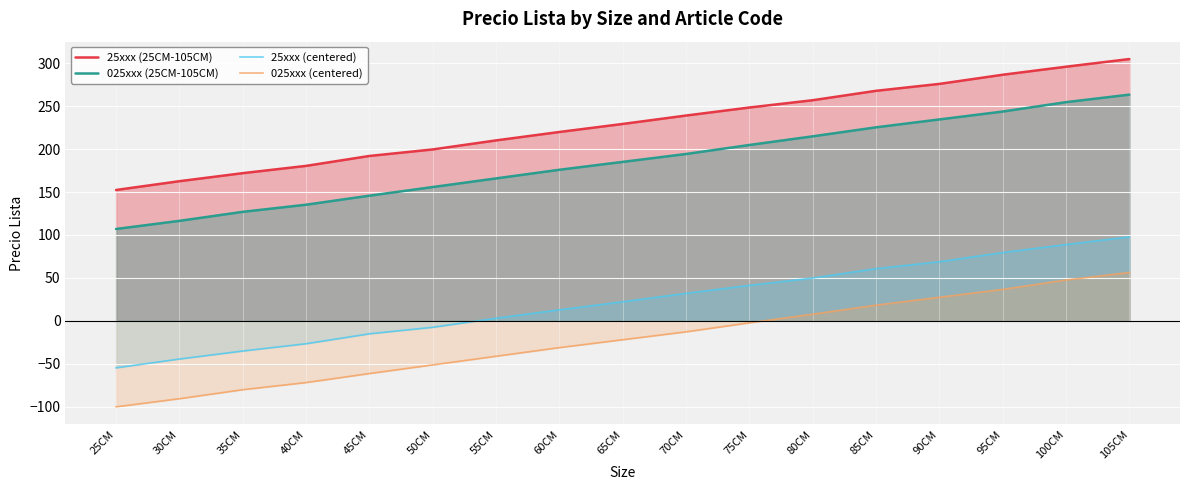

What is the difference between the maximum and minimum values in the 25xxx (centered) series?

152.5